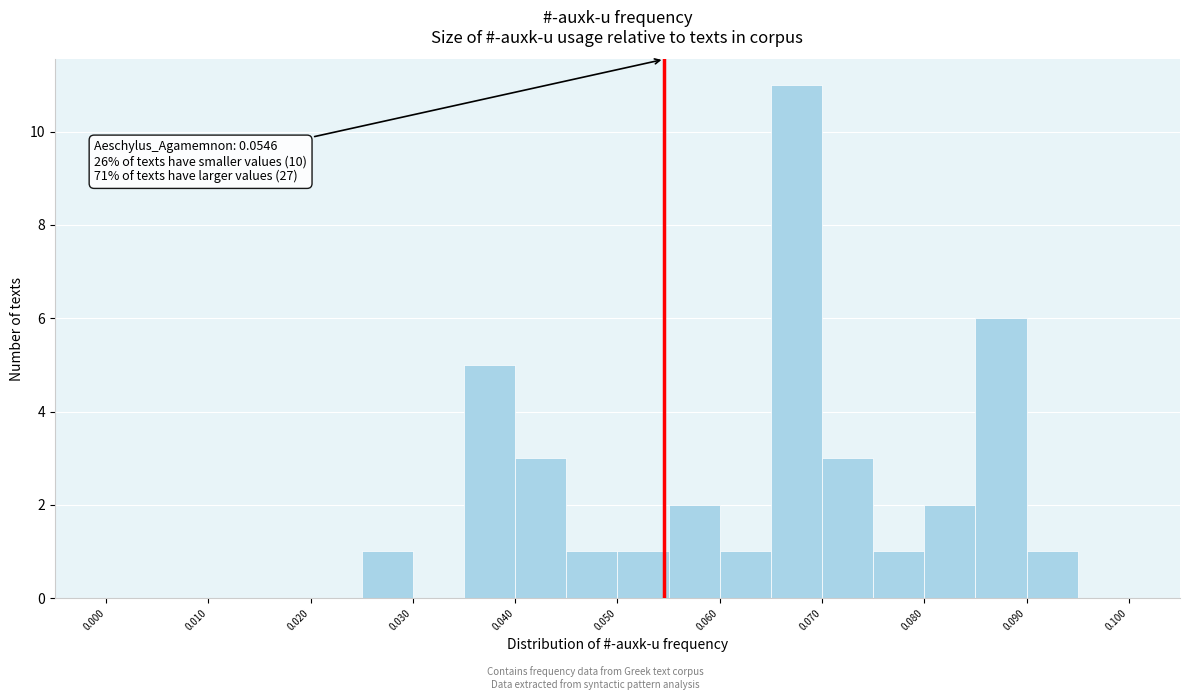

Which range on the x-axis has the tallest bar?

0.065 to 0.070